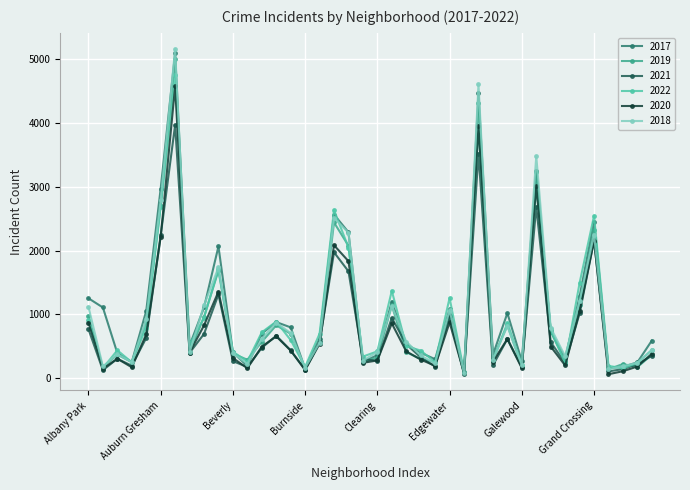

What is the greatest value displayed?

5162